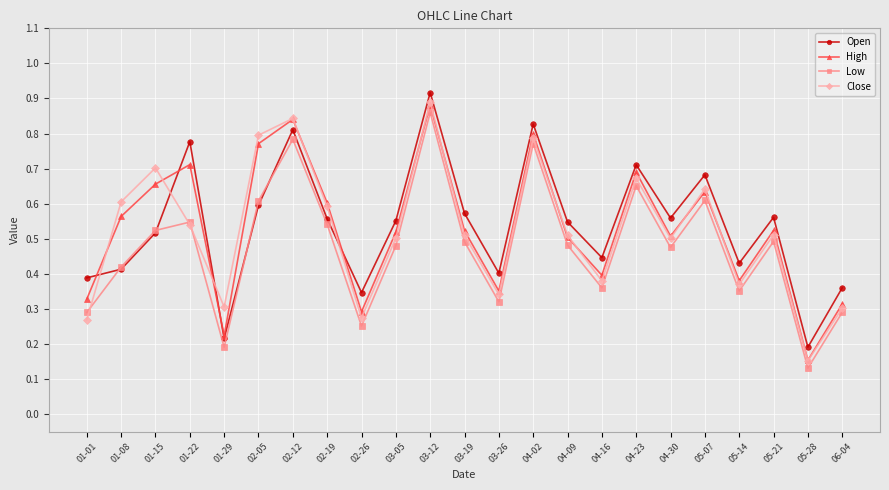

True or false: Close has a value of 0.3 at 01-29.

True